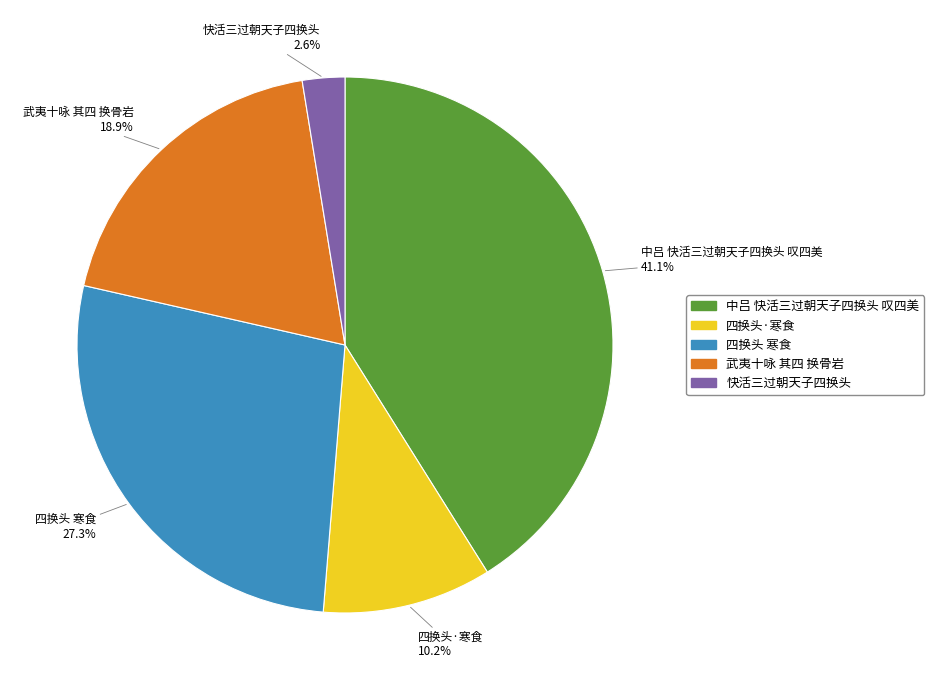

To the nearest percent, what is the combined percentage of 四换头·寒食 and 武夷十咏 其四 换骨岩?

29%